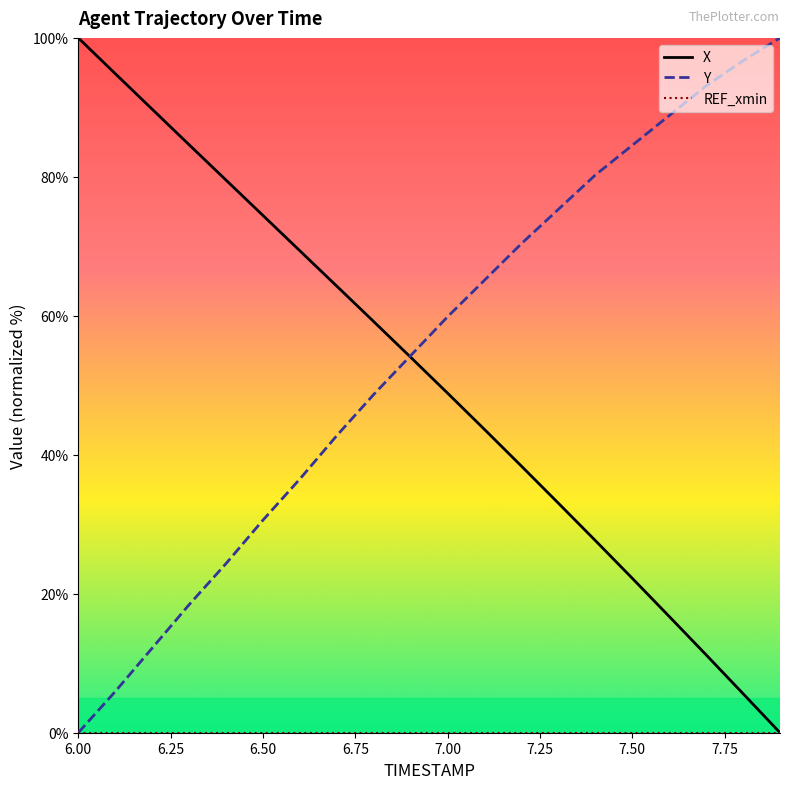

What is the maximum value shown in the chart?

100.0